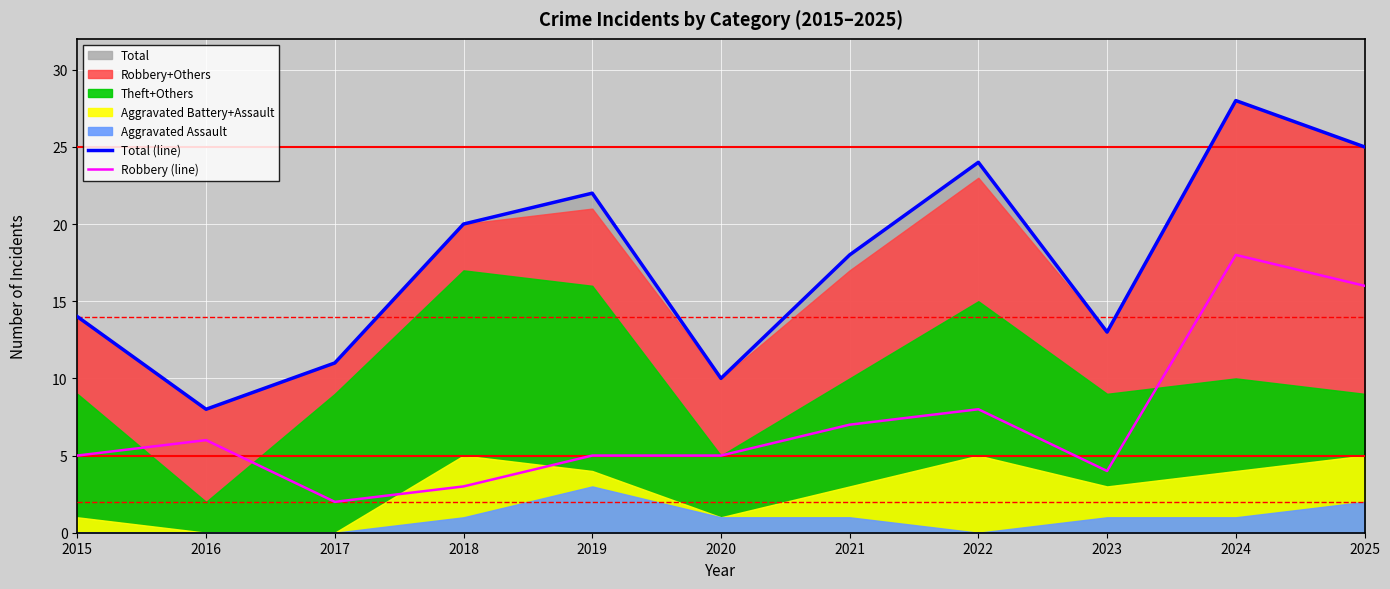

What is the maximum value shown in the chart?

28